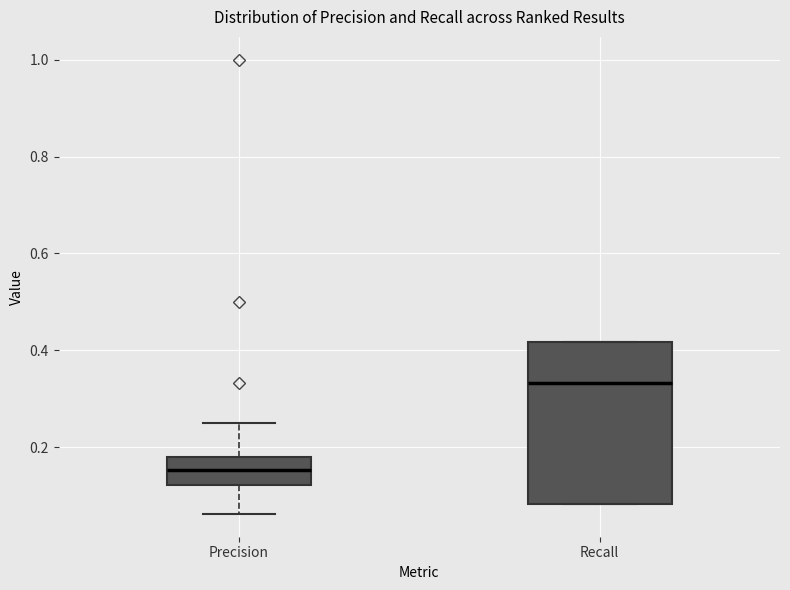

Comparing the boxes themselves (not the whiskers), which one is the tallest?

Recall